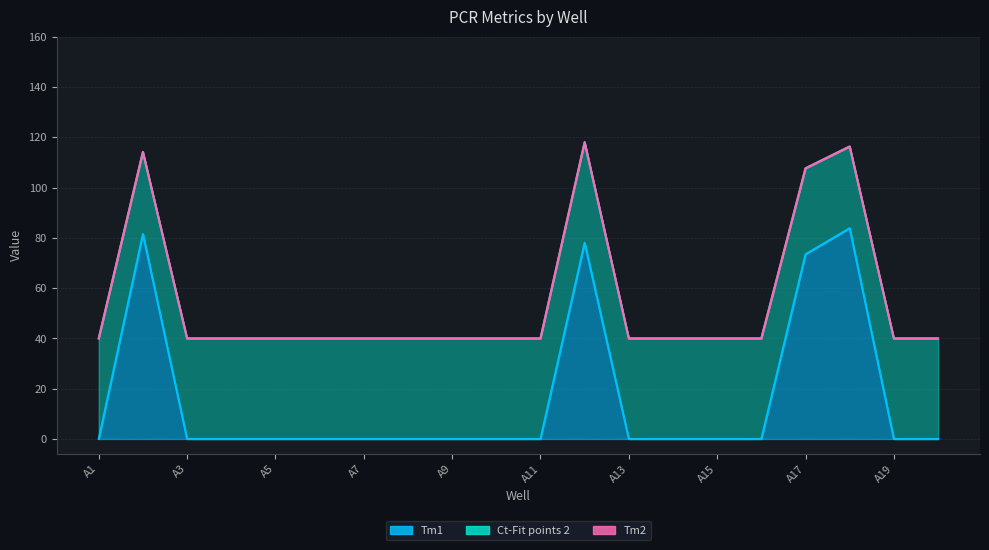

At which label does Ct-Fit points 2 reach its minimum?

A18